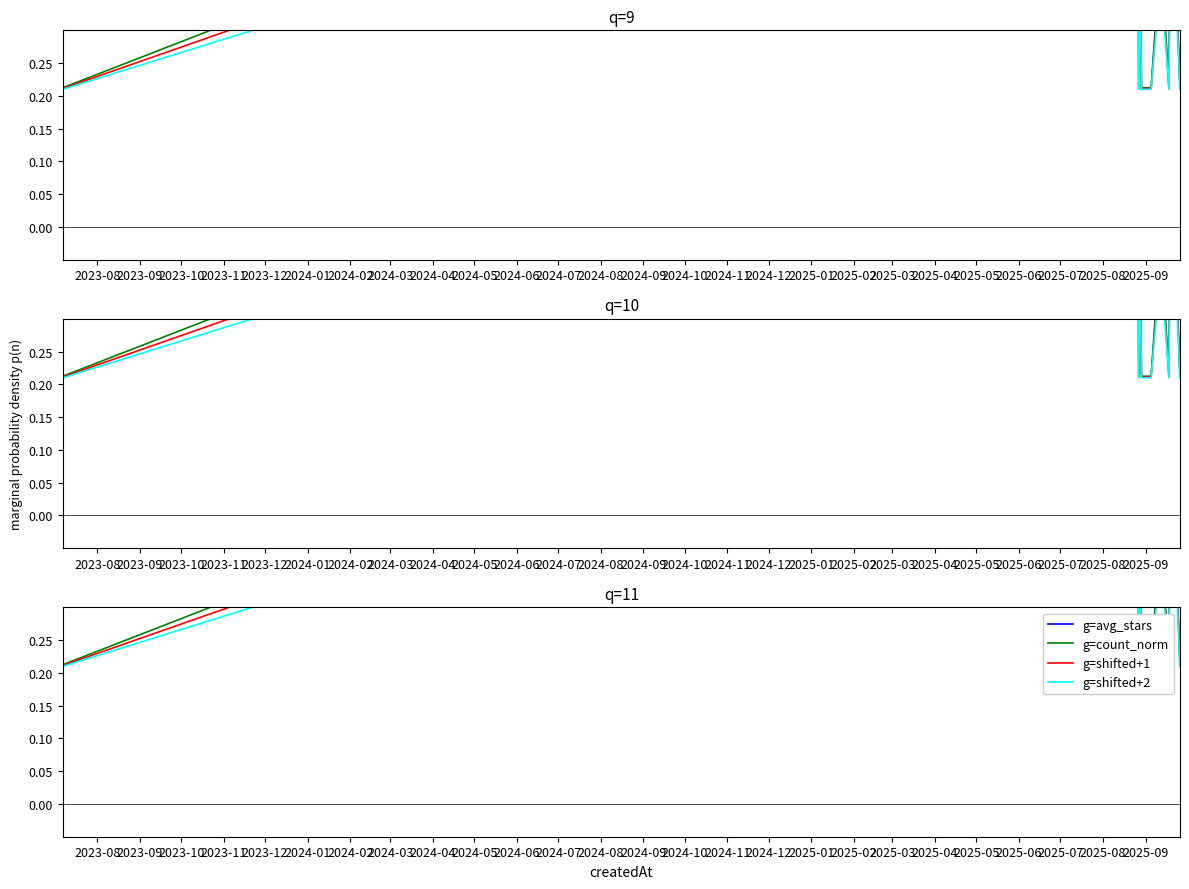

What is the maximum value for g=avg_stars?

1.0